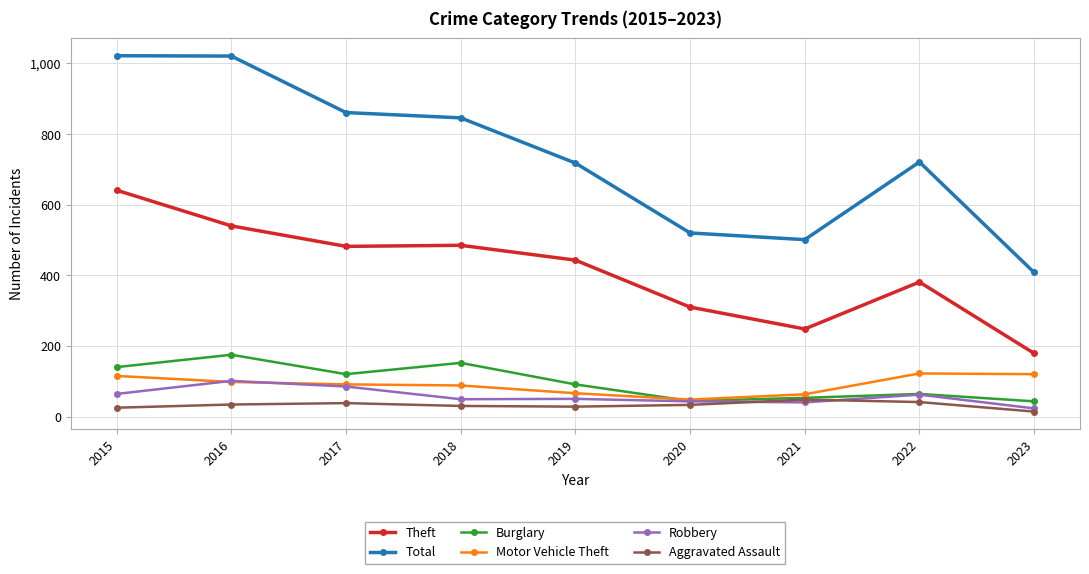

What are all the series names shown in the legend?

Theft, Total, Burglary, Motor Vehicle Theft, Robbery, Aggravated Assault